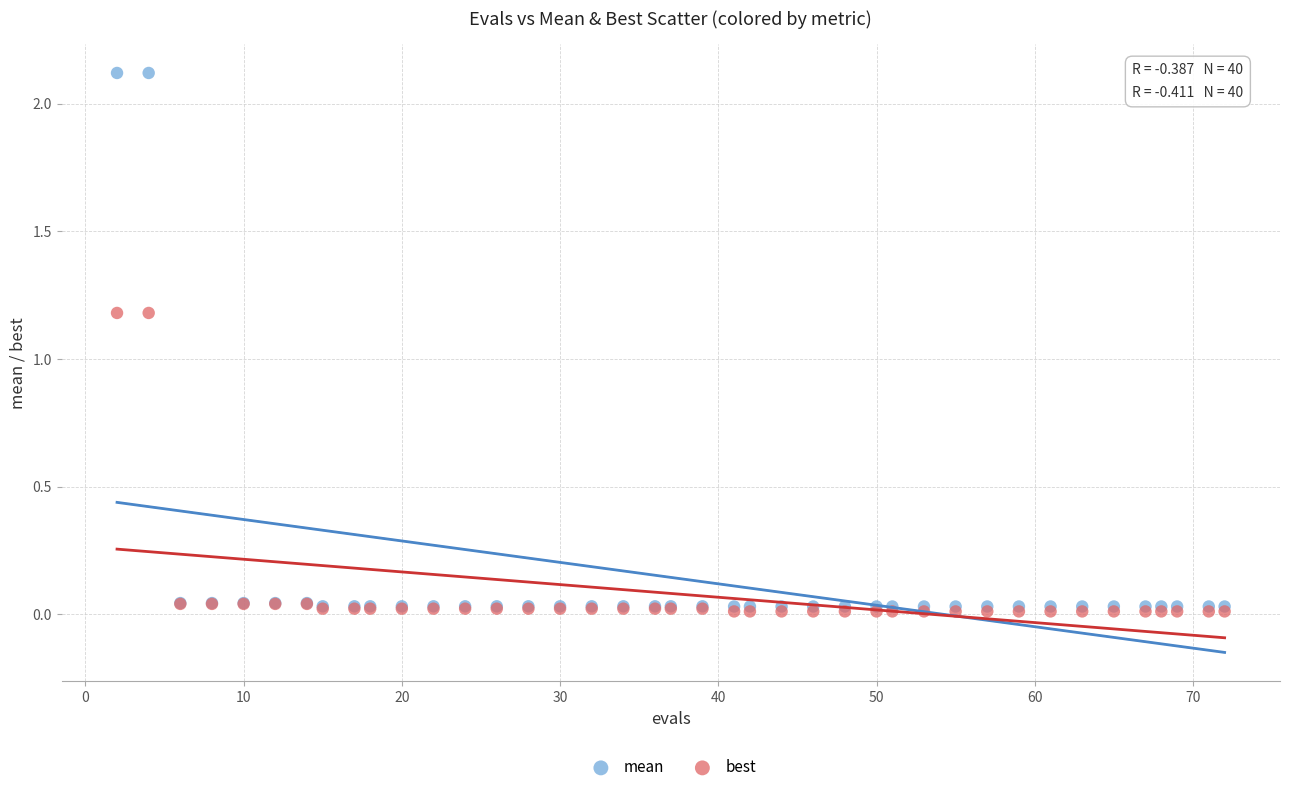

What are all the series names shown in the legend?

mean, best